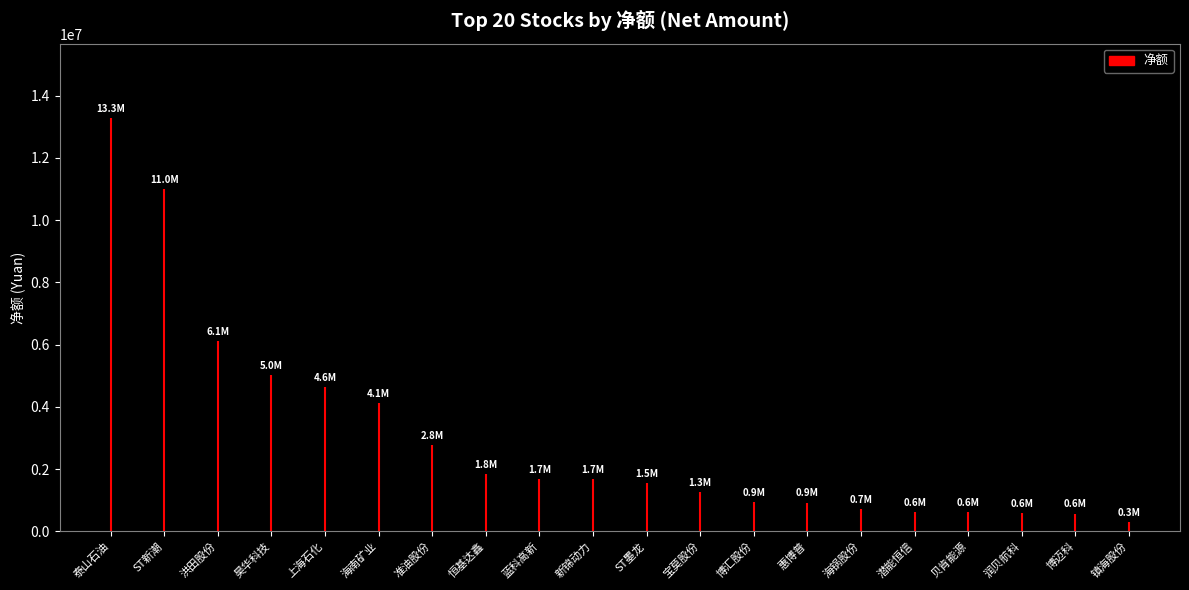

What is the sum of all values?

60201785